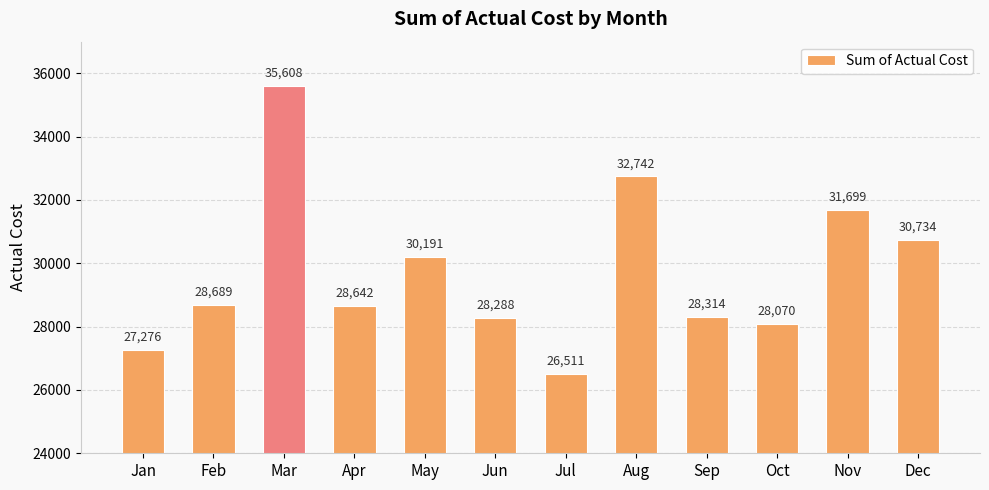

At which label is the value closest to 31059?

Dec